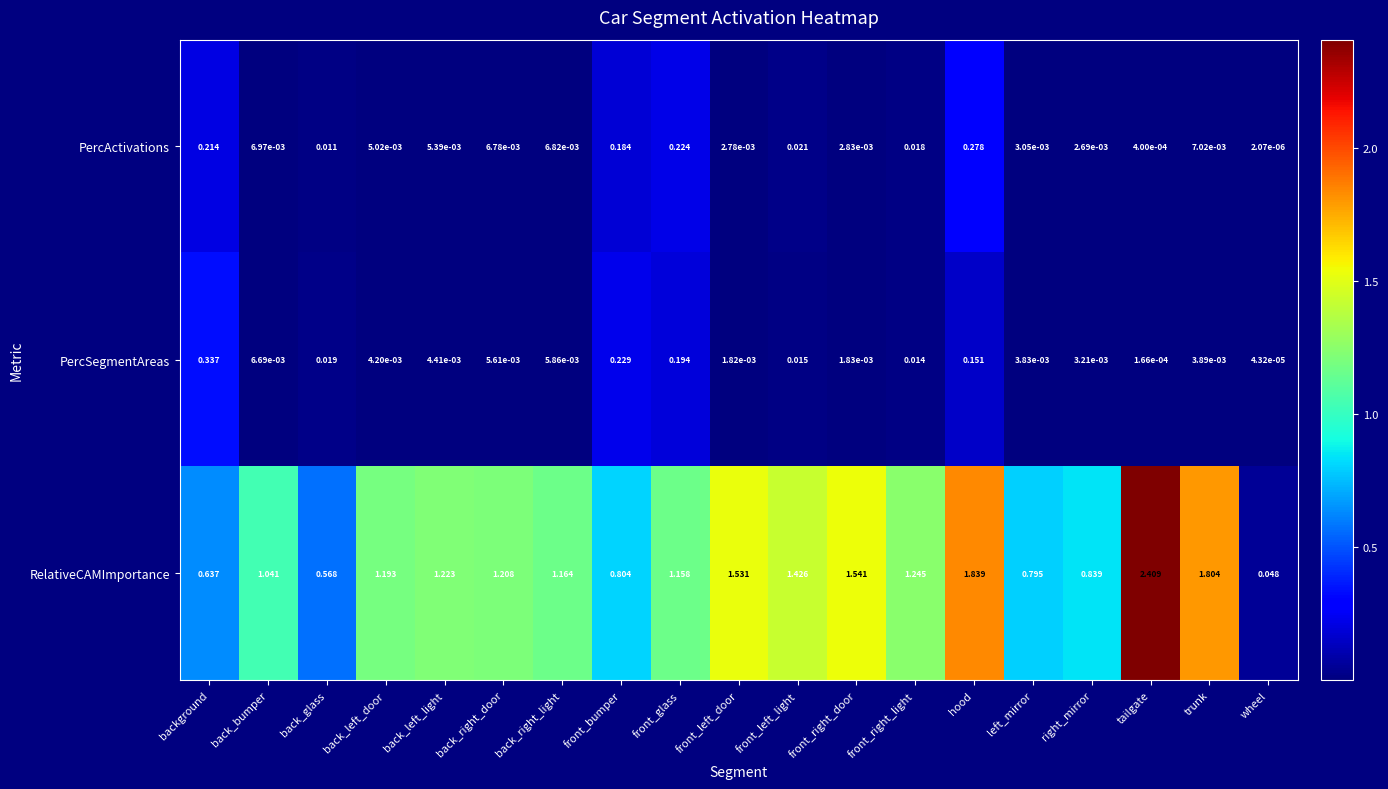

At how many categories does at least one series exceed 2?

1